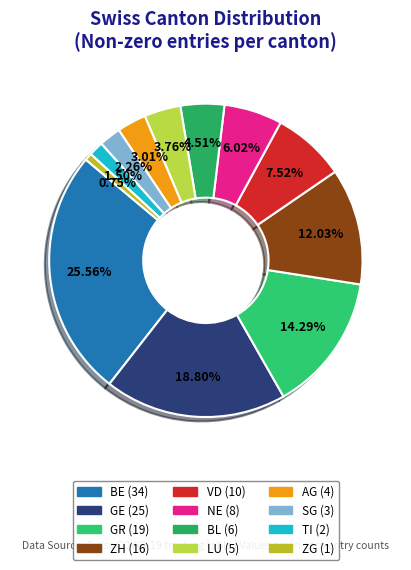

How many segments does this pie chart have?

12